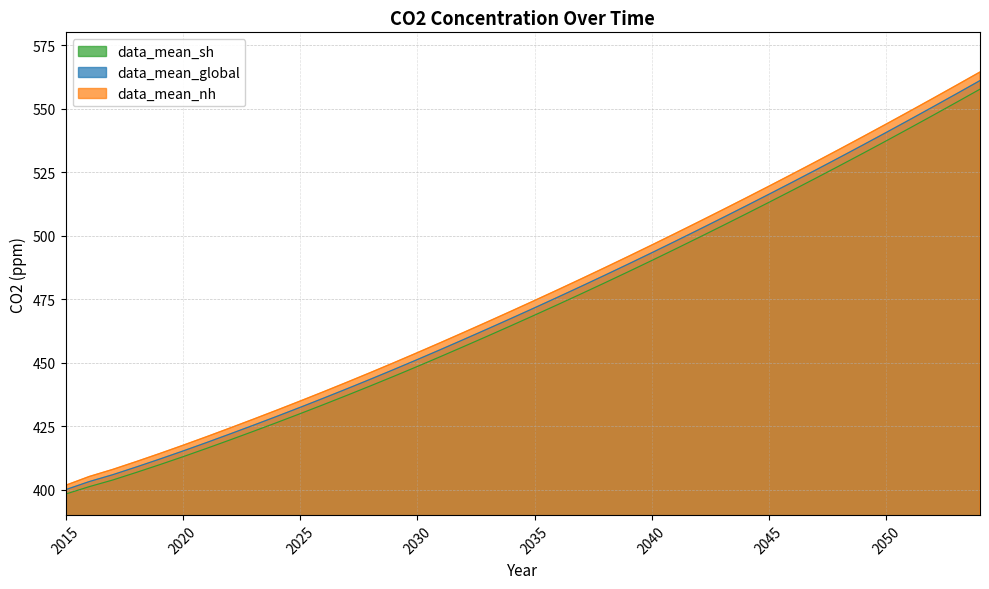

True or false: data_mean_nh and data_mean_global cross at least once.

False